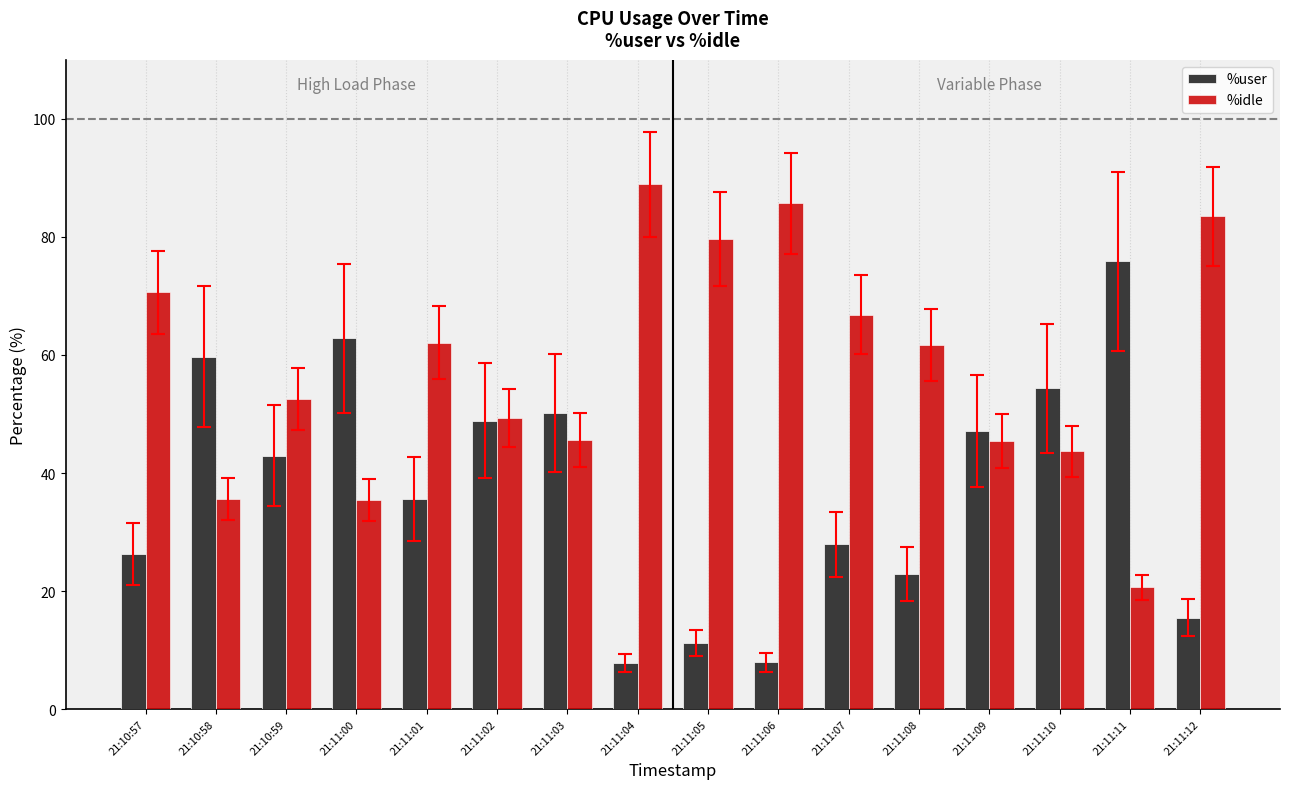

At which label is %user closest to 41?

21:10:59